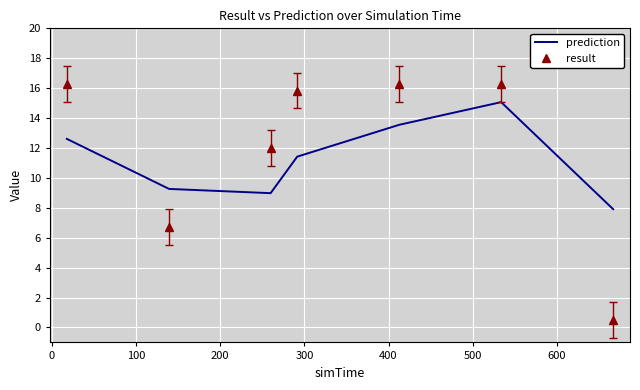

What are all the series names shown in the legend?

prediction, result